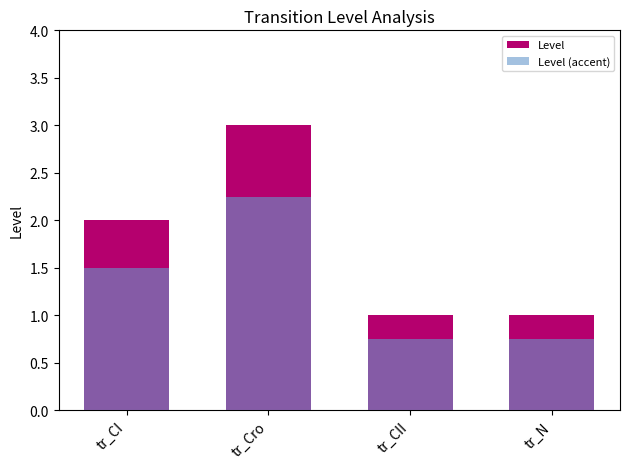

How many bars are there in each group?

2